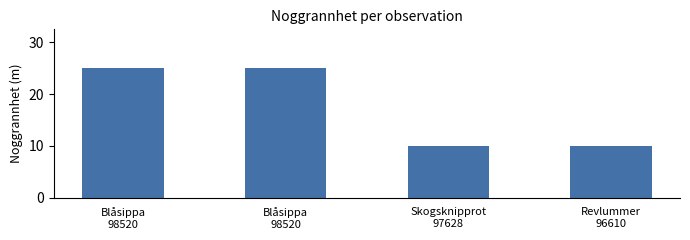

Are the bars horizontal?

No